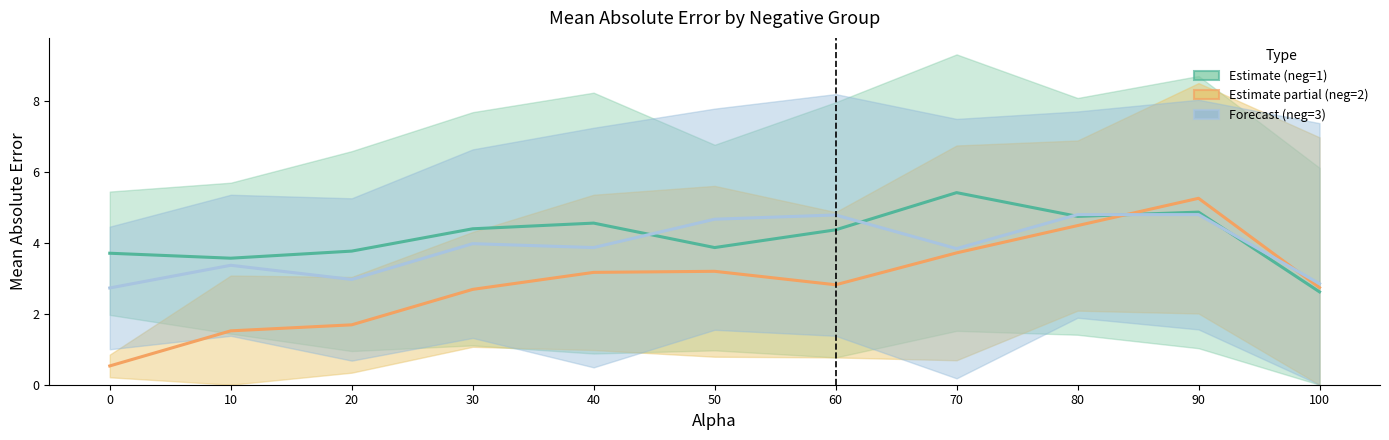

What is the difference between the maximum and minimum values in the Estimate (neg=1) series?

2.8